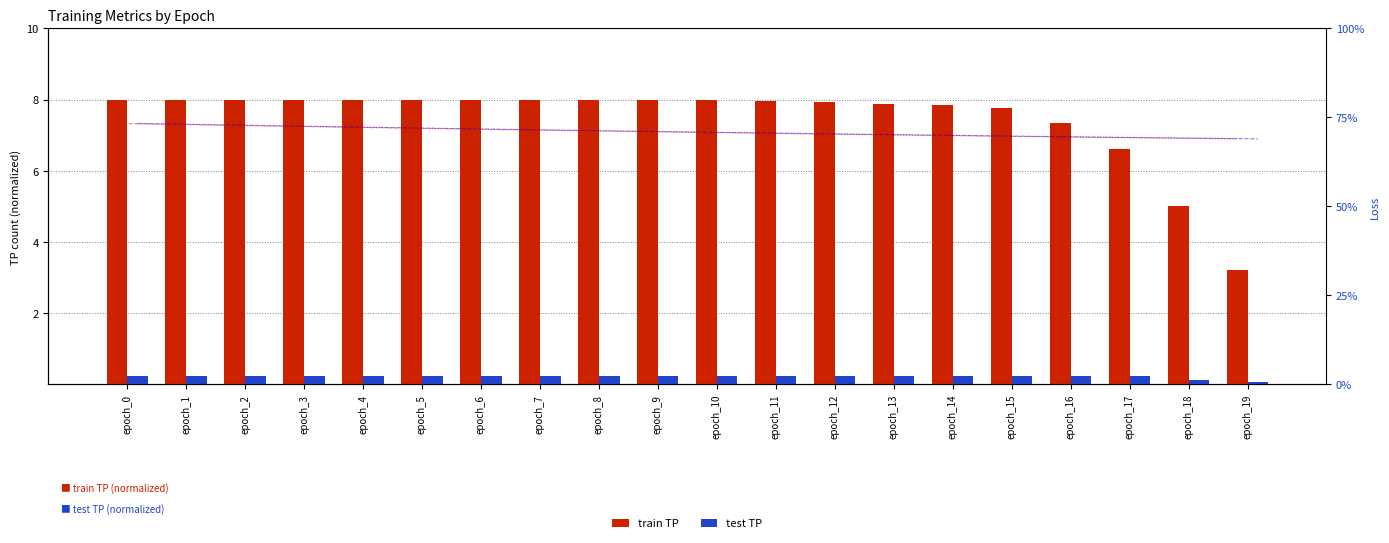

Does the chart contain any negative values?

No